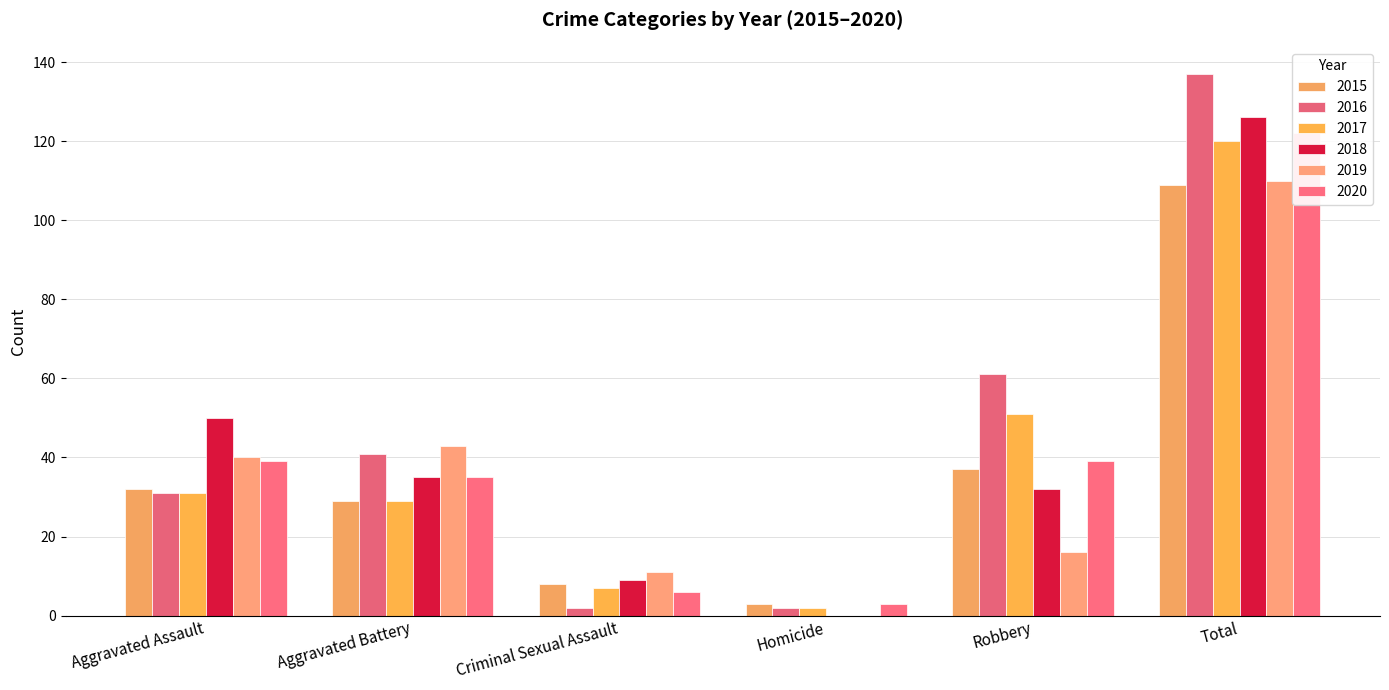

At which label does 2015 first exceed 32?

Robbery